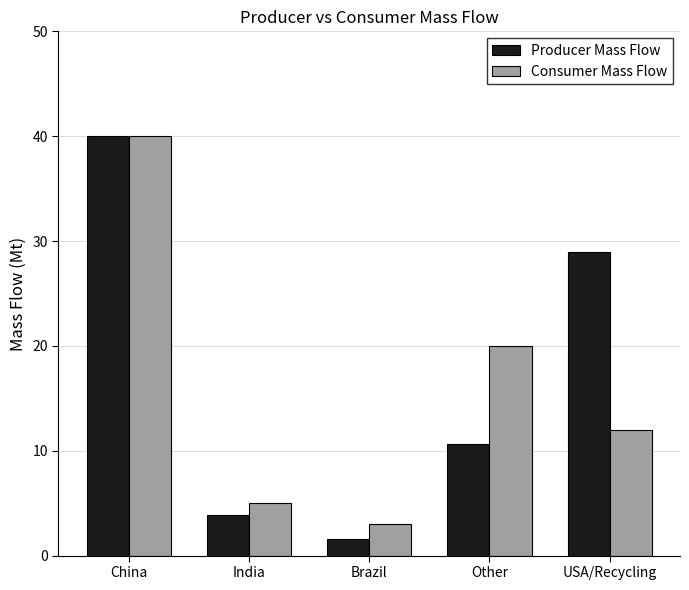

How many bars are there in total?

10